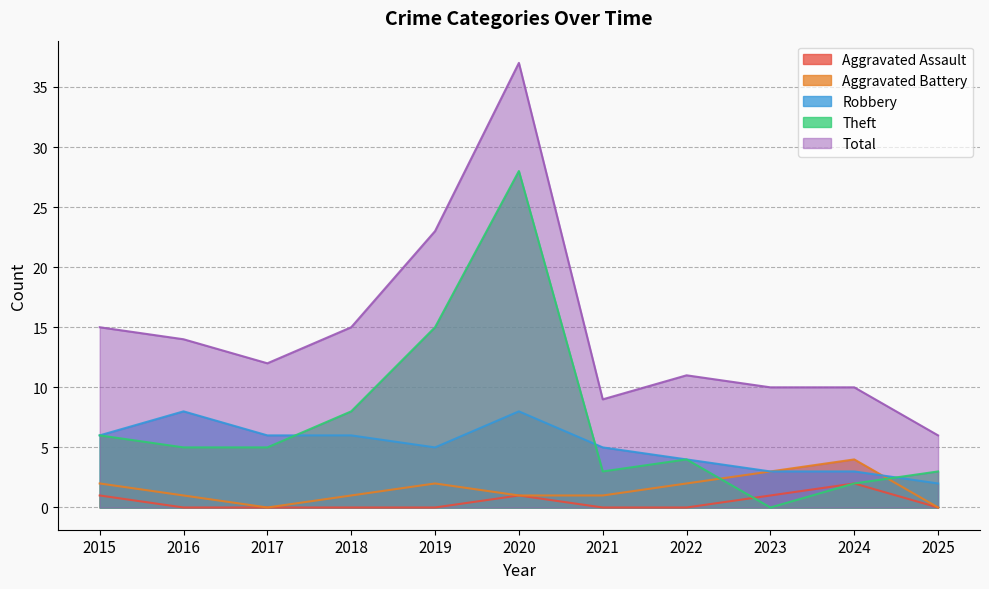

List the series in order of their peak value, lowest first.

Aggravated Assault, Aggravated Battery, Robbery, Theft, Total